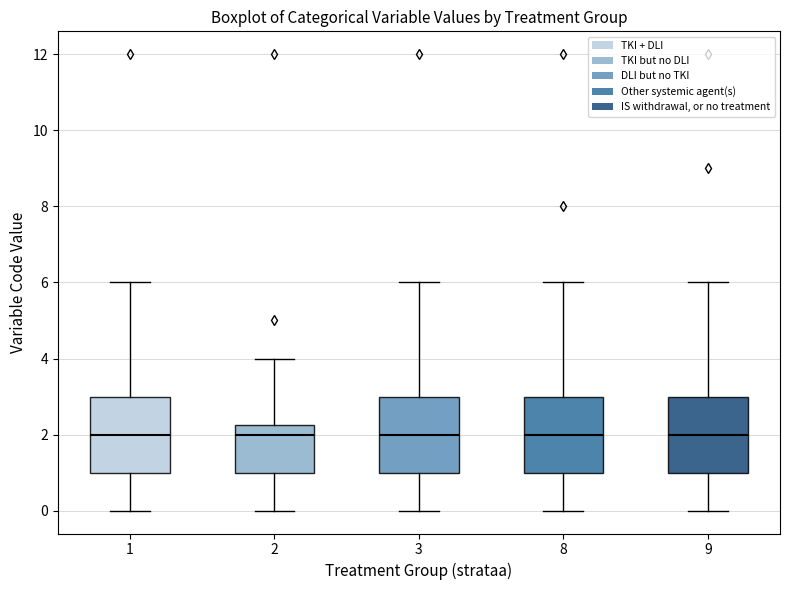

Reading left to right, transcribe this box plot: for each box, give where its median line is, the range the box spans, and where its two whiskers end, as read against the y-axis. The values are not printed on the chart, so give them approximately, as read against the axis.

1: median 2.0, box 1.0 to 3.0, whiskers 0.0 to 6.0
2: median 2.0, box 1.0 to 2.2, whiskers 0.0 to 4.0
3: median 2.0, box 1.0 to 3.0, whiskers 0.0 to 6.0
8: median 2.0, box 1.0 to 3.0, whiskers 0.0 to 6.0
9: median 2.0, box 1.0 to 3.0, whiskers 0.0 to 6.0